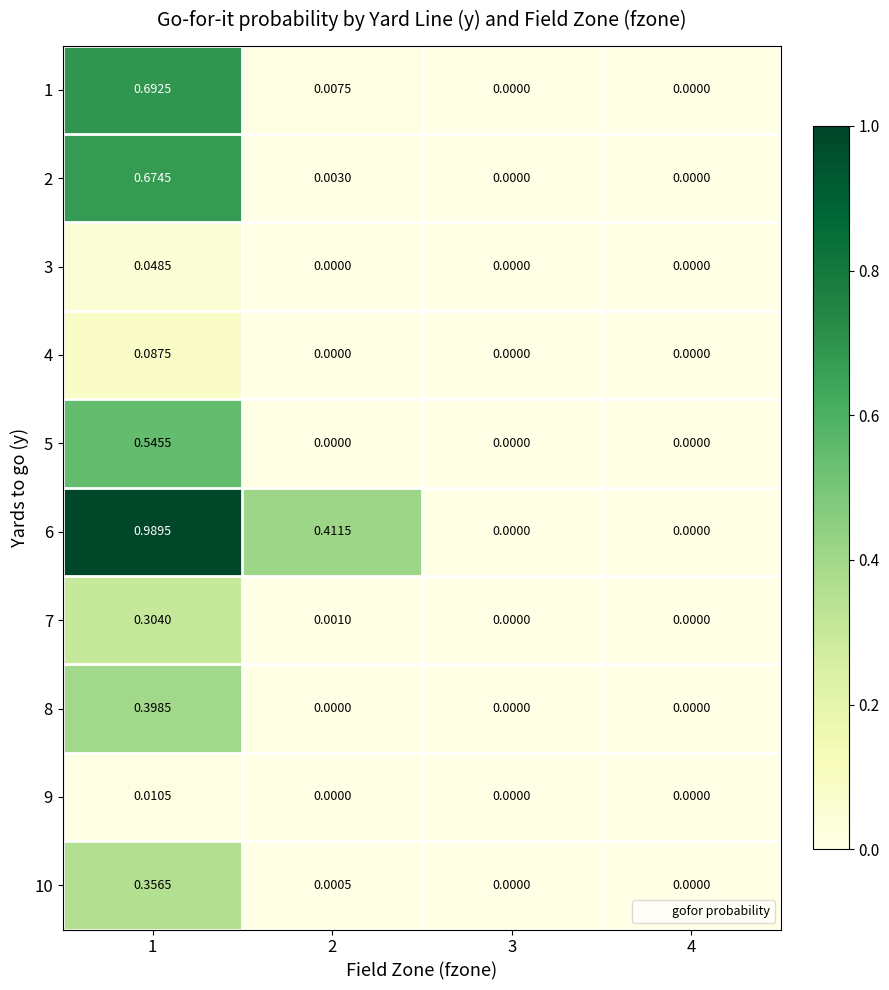

Is the value of 2 at 2 greater than the value of 9 at 1?

No